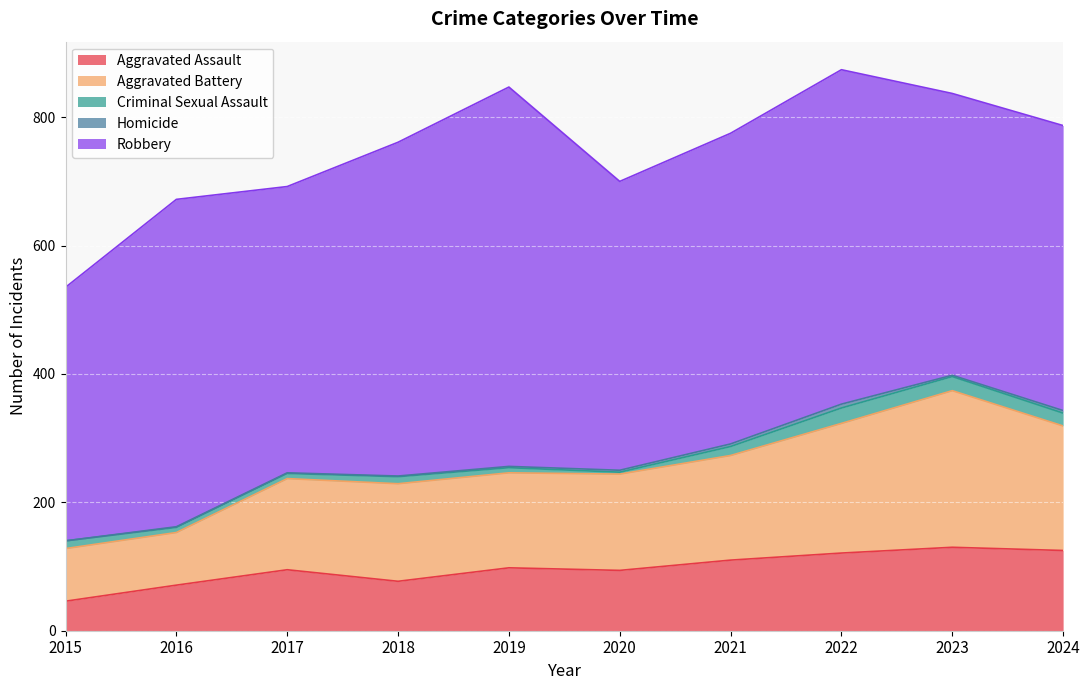

What is the difference between the maximum and second lowest values in the Criminal Sexual Assault series?

16